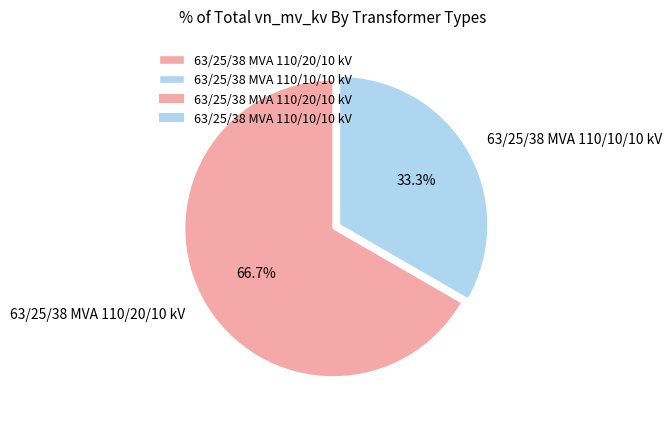

Is it true that 63/25/38 MVA 110/10/10 kV is 33% of the pie?

True